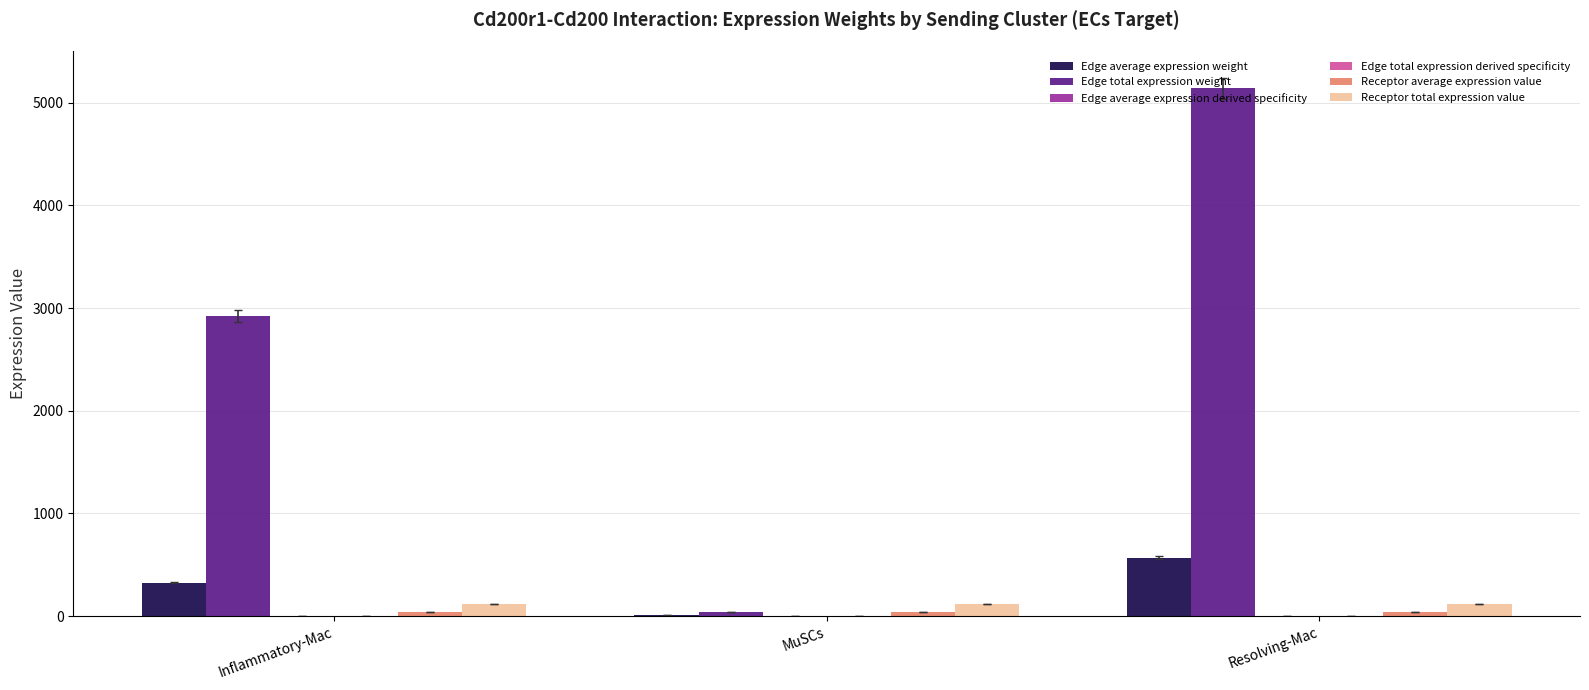

How many distinct data groups are displayed?

6